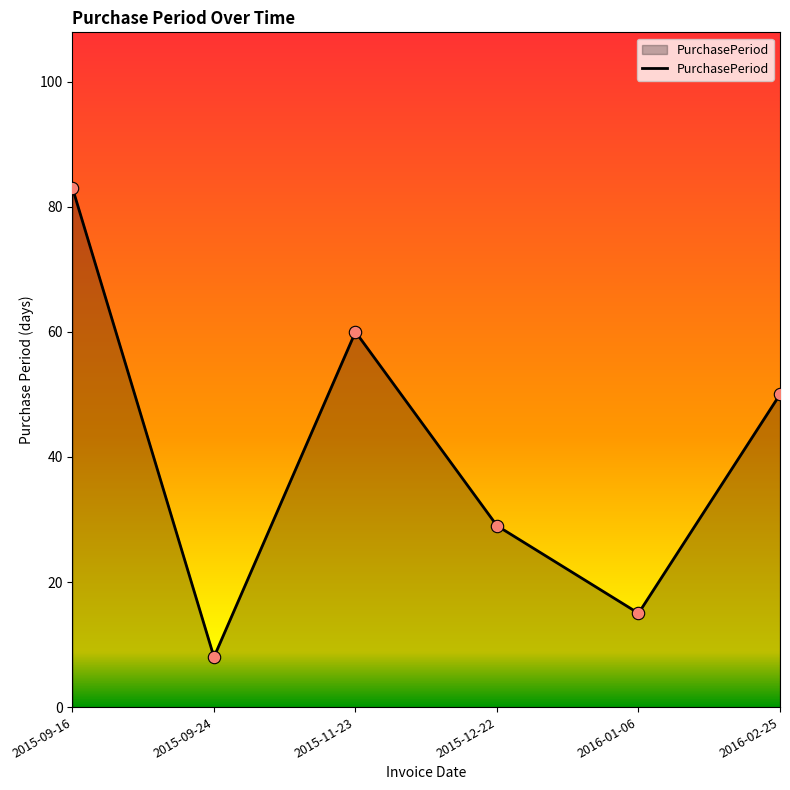

What is the change in value from 2015-09-24 to 2015-11-23?

+52